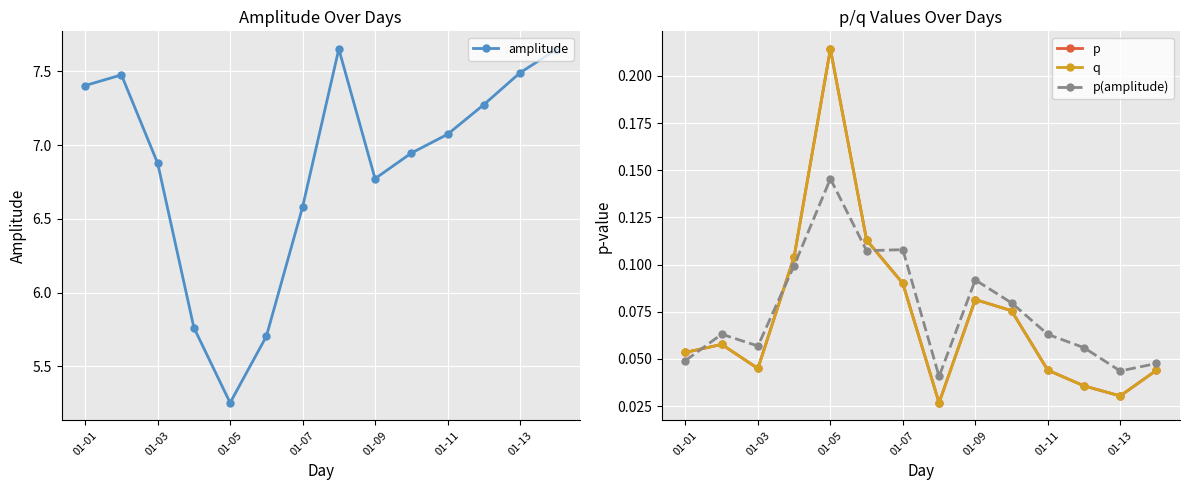

The p(amplitude) series shows 0.0 at 01-01. True or false?

True